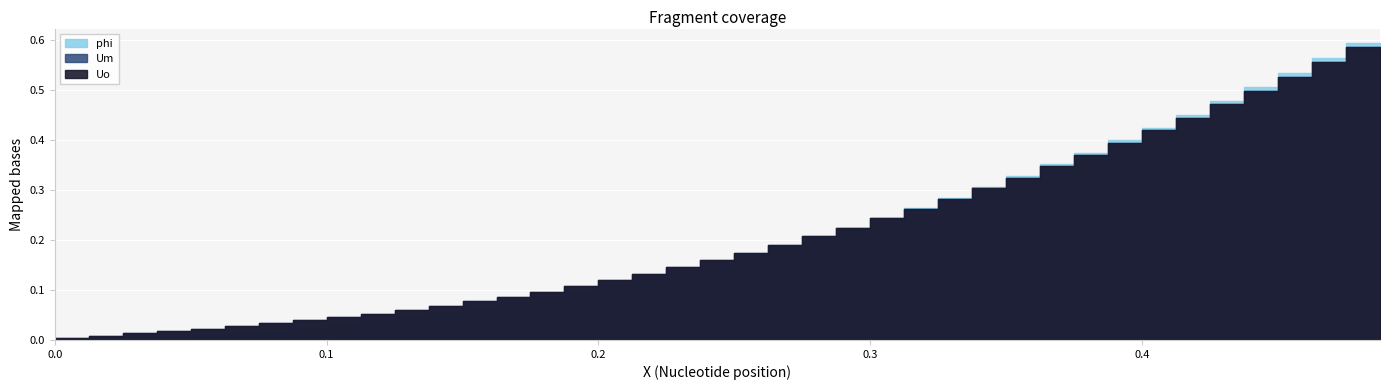

Is it true that Um equals 0.1 at 26?

False